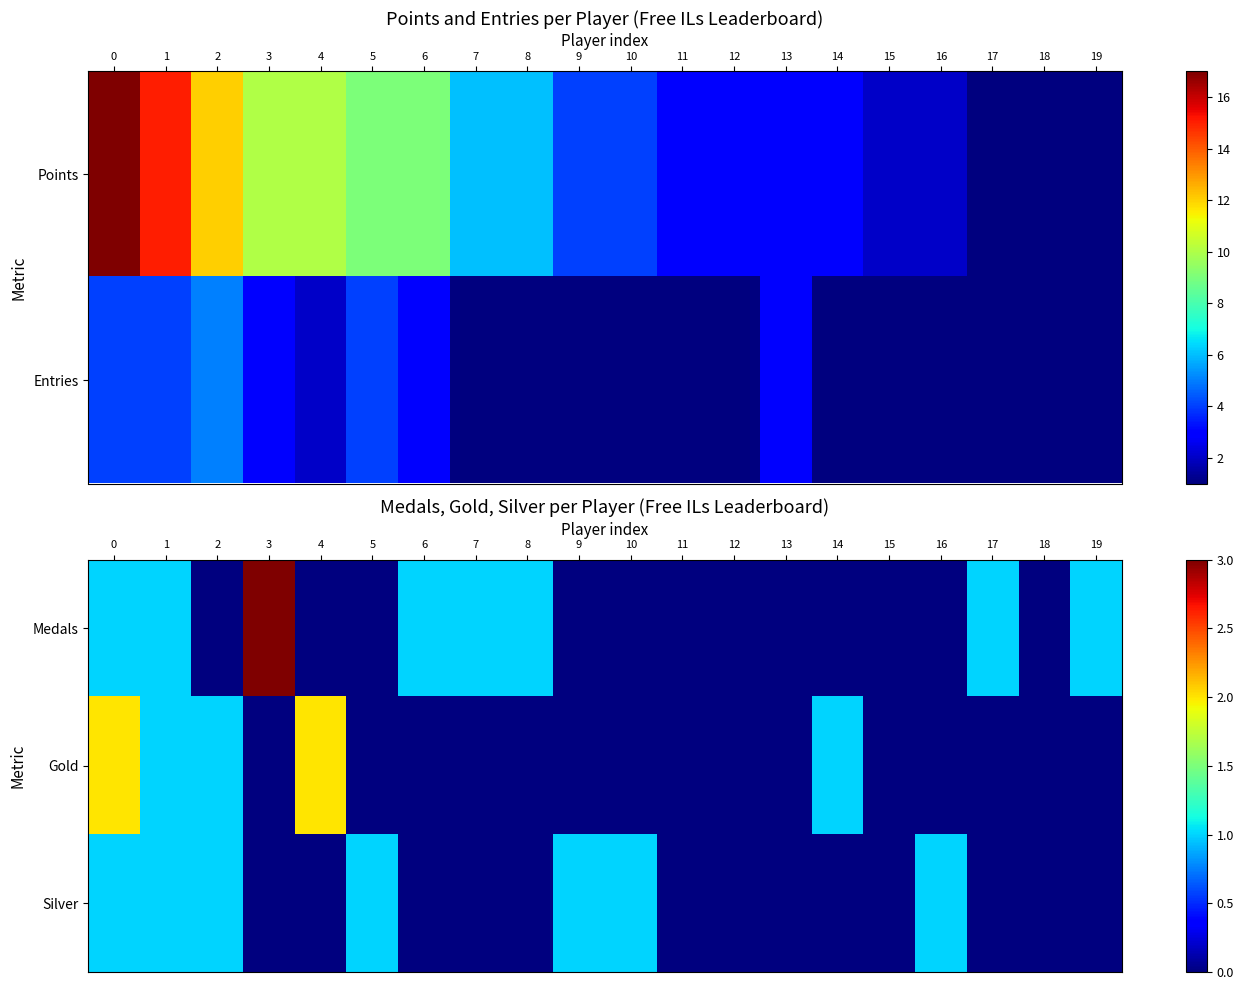

Is it true that Silver equals 0 at 18?

True